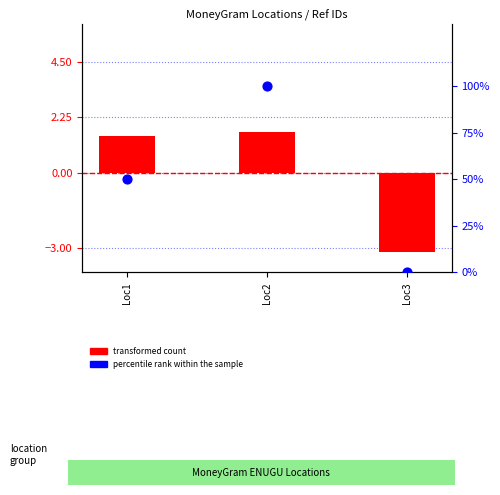

What are all the series names shown in the legend?

transformed count, percentile rank within the sample